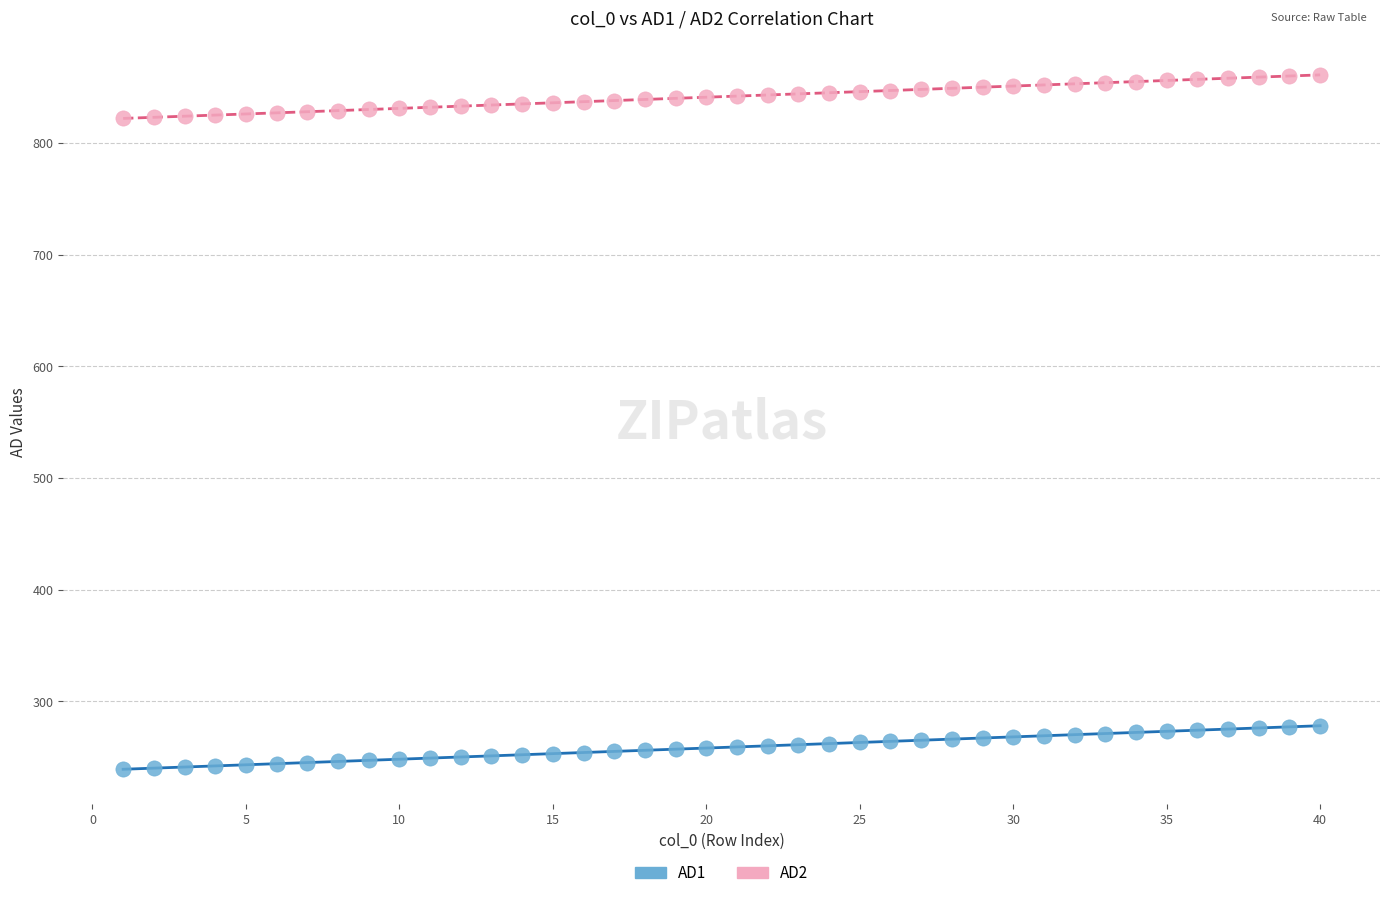

Which series reaches the minimum Y coordinate?

AD1